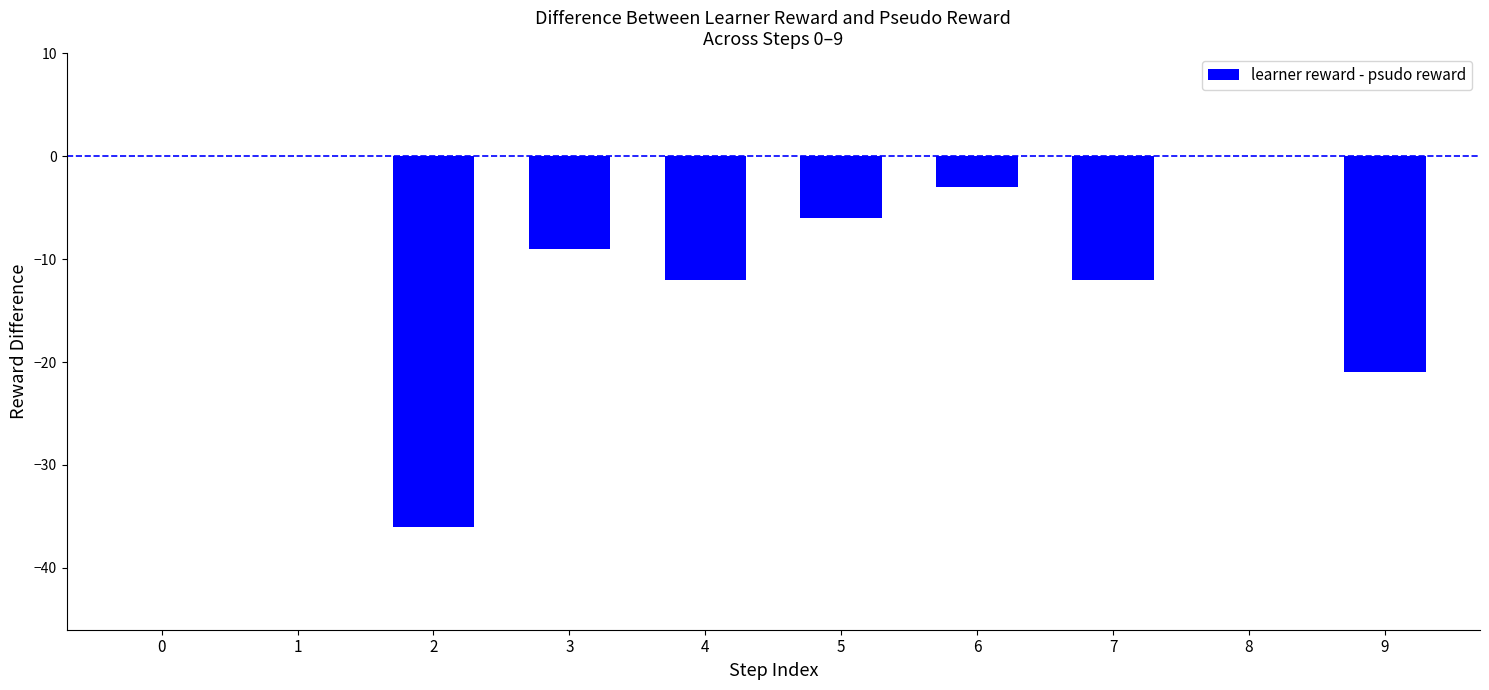

At which label is the value closest to -18?

9